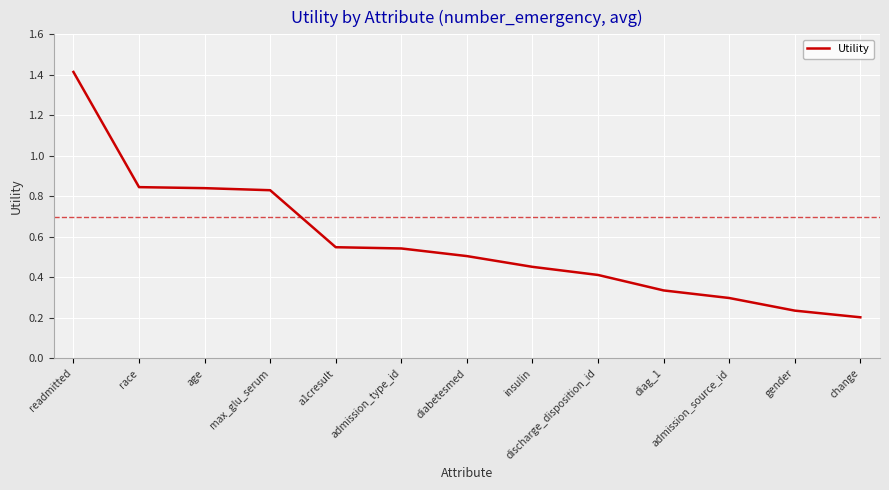

What is the maximum value shown in the chart?

1.4